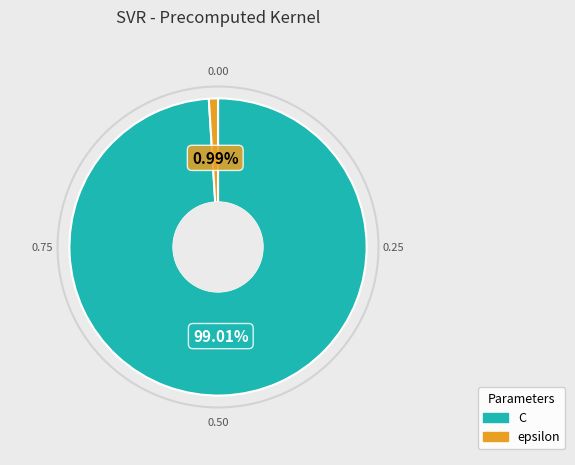

To the nearest percent, what percentage of the pie is C?

99%